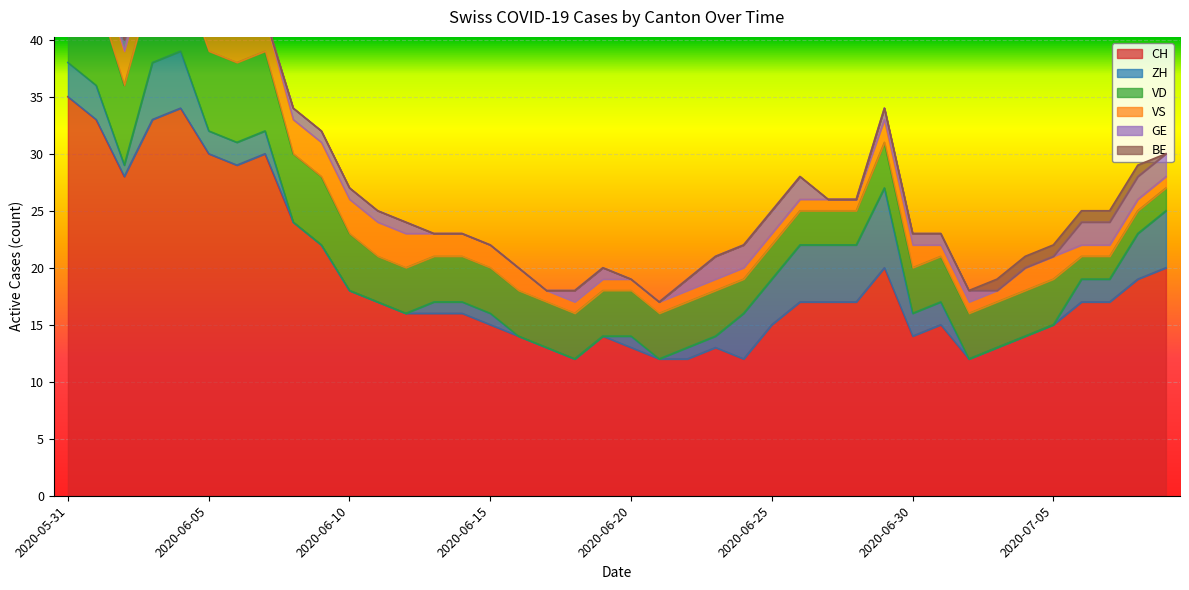

True or false: VD has a value of 3 at 2020-06-22.

False